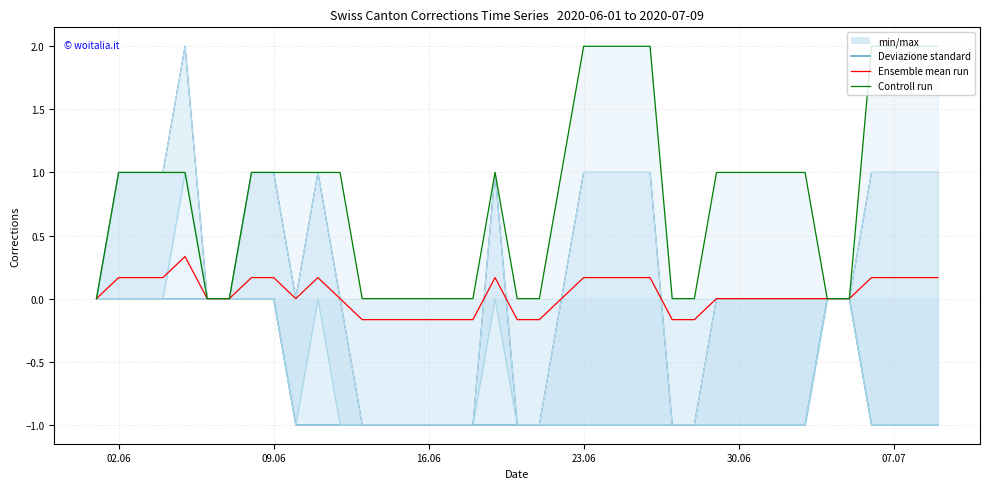

Is the value of Controll run at 31 greater than the value of Ensemble mean run at 28?

Yes